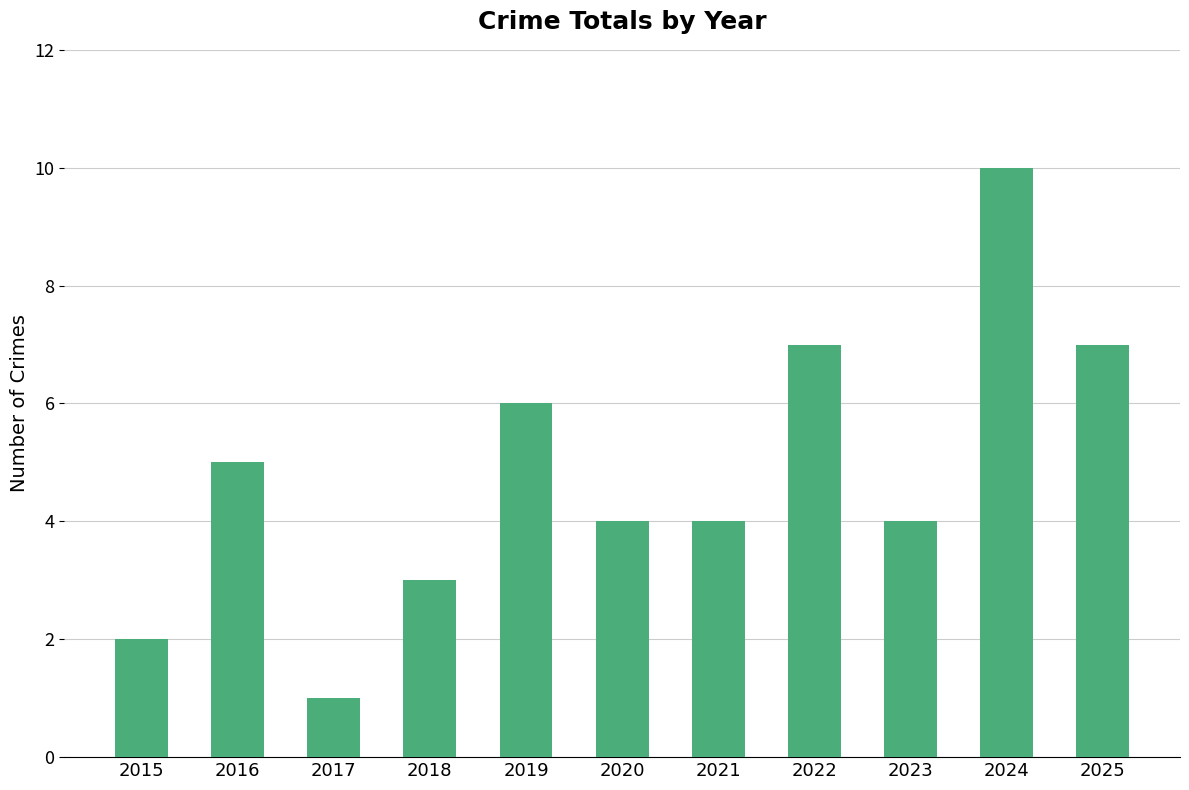

Does the chart contain any negative values?

No